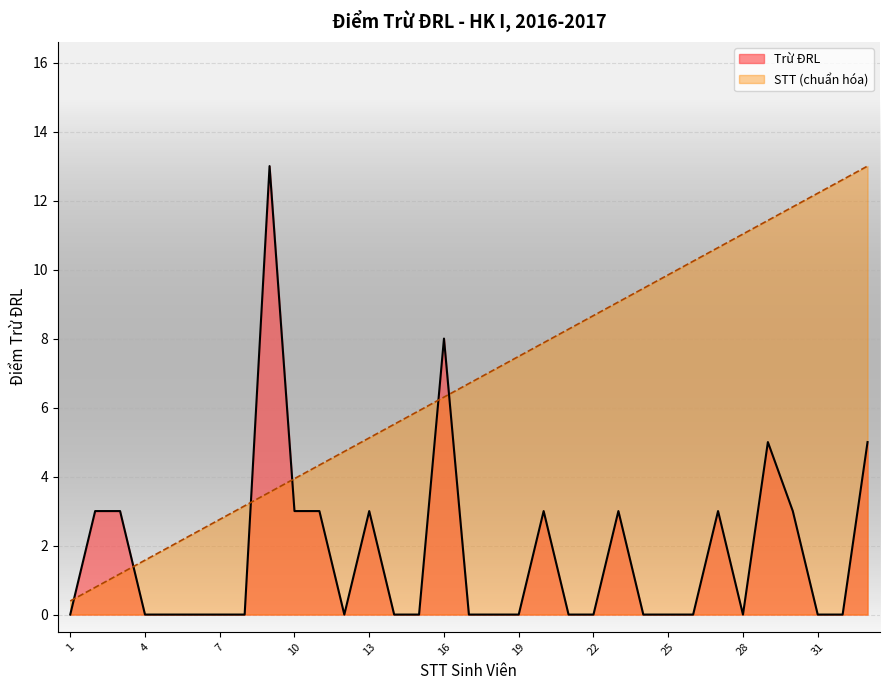

How many intersections are there between Trừ ĐRL and STT?

6